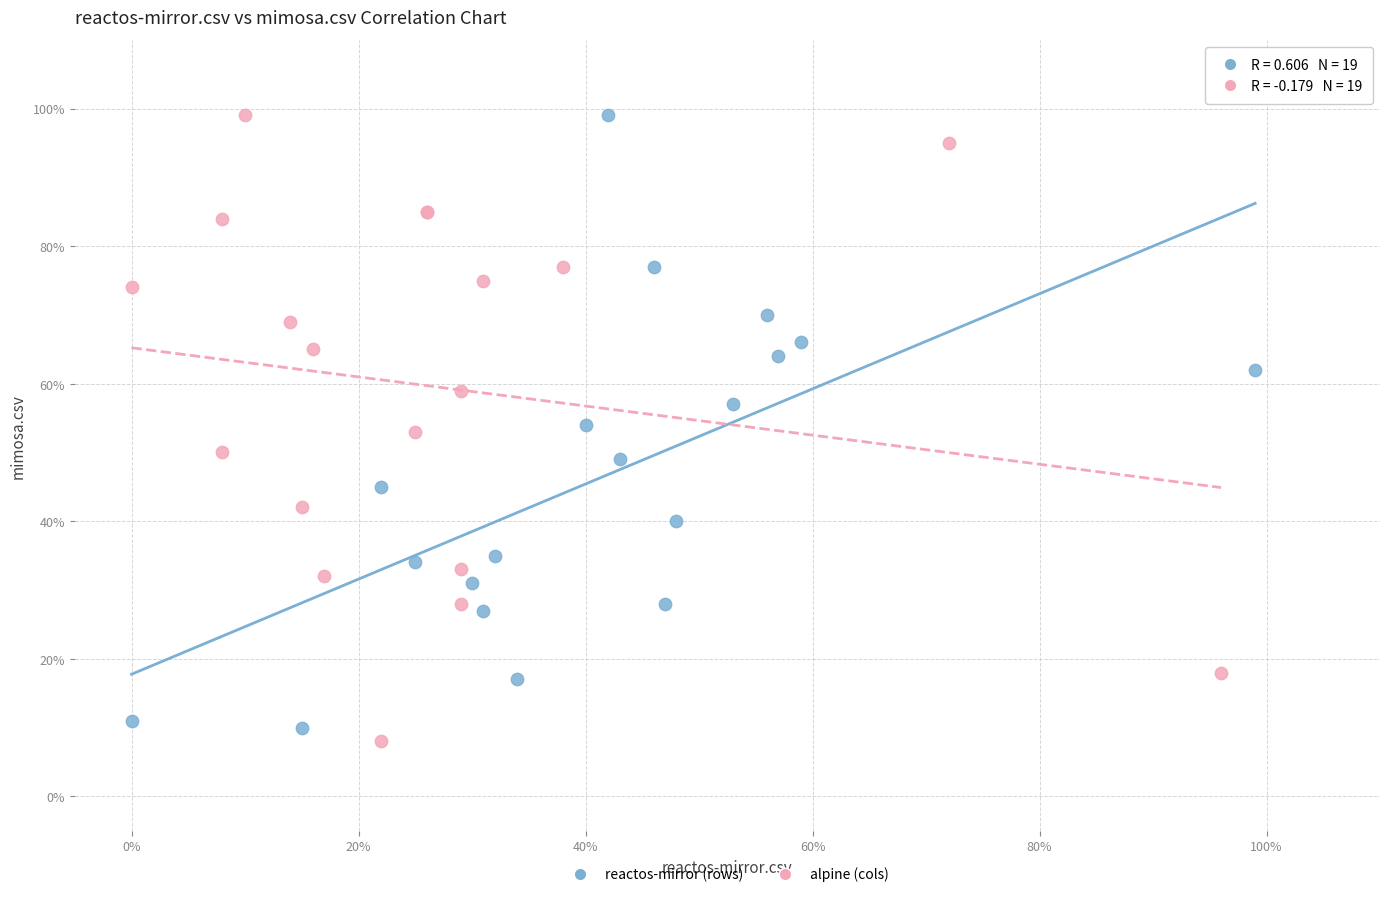

What are all the series names shown in the legend?

reactos-mirror (rows), alpine (cols)